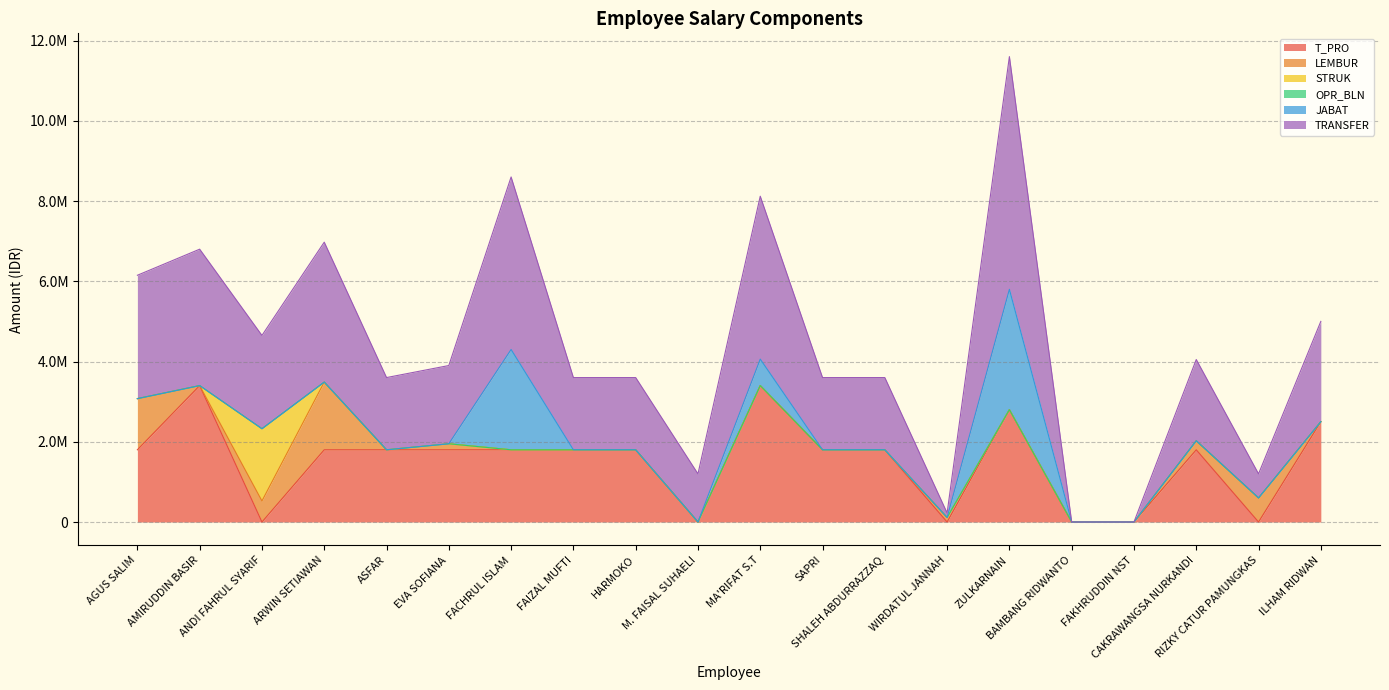

Reading left to right, what are all the values shown in this chart?

T_PRO: 1800000	3400000	0	1800000	1800000	1800000	1800000	1800000	1800000	0	3400000	1800000	1800000	0	2800000	0	0	1800000	0	2500000
LEMBUR: 1275000	0	525000	1687500	0	150000	0	0	0	0	0	0	0	112500	0	0	0	225000	600000	0
STRUK: 0	0	1800000	0	0	0	0	0	0	0	0	0	0	0	0	0	0	0	0	0
OPR_BLN: 0	0	0	0	0	0	0	0	0	0	0	0	0	0	0	0	0	0	0	0
JABAT: 0	0	0	0	0	0	2500000	0	0	0	660000	0	0	0	3000000	0	0	0	0	0
TRANSFER: 3075000	3400000	2325000	3487500	1800000	1950000	4300000	1800000	1800000	1200000	4060000	1800000	1800000	112500	5800000	0	0	2025000	600000	2500000